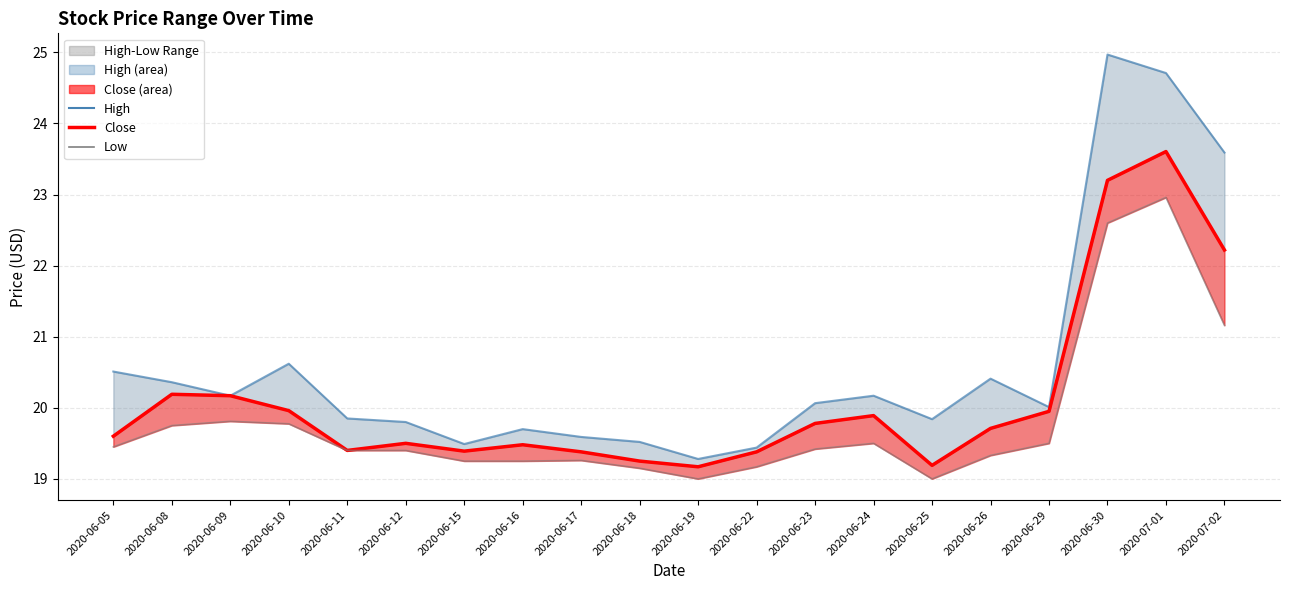

What is the sum of all High line values?

412.1